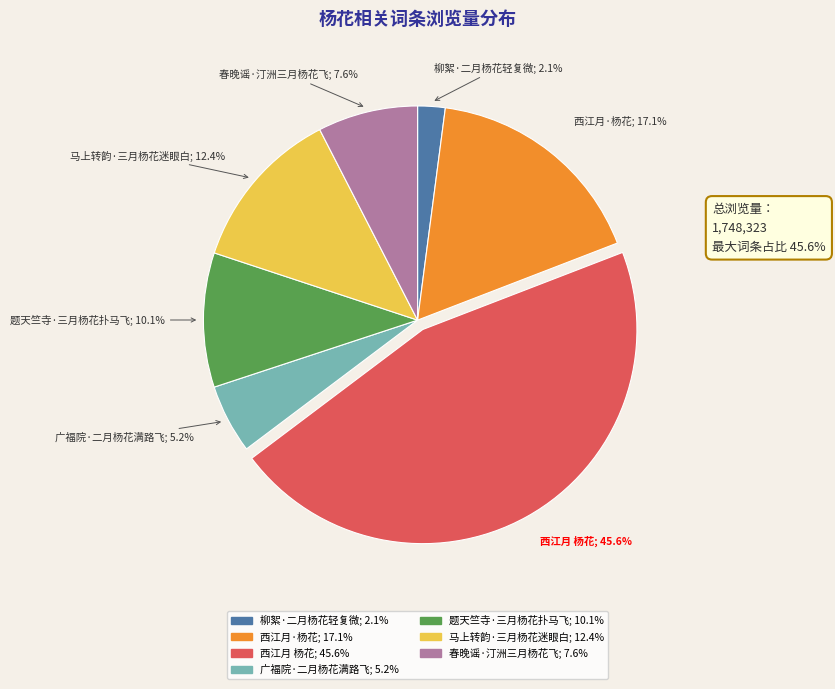

Which has a higher value, 柳絮·二月杨花轻复微 or 广福院·二月杨花满路飞?

广福院·二月杨花满路飞